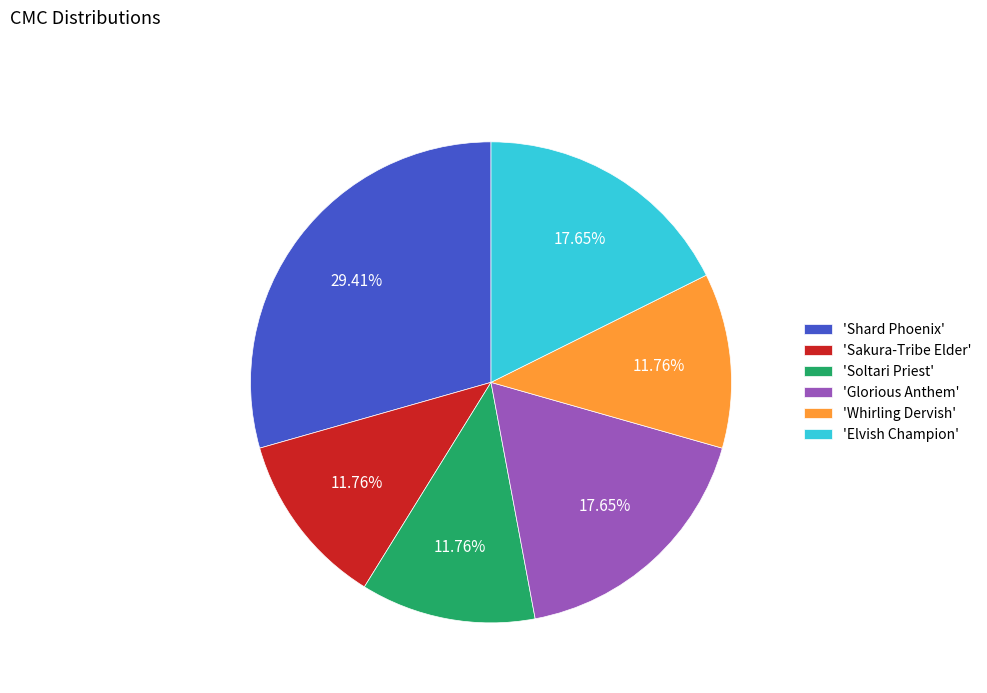

Does any single category account for the majority?

No